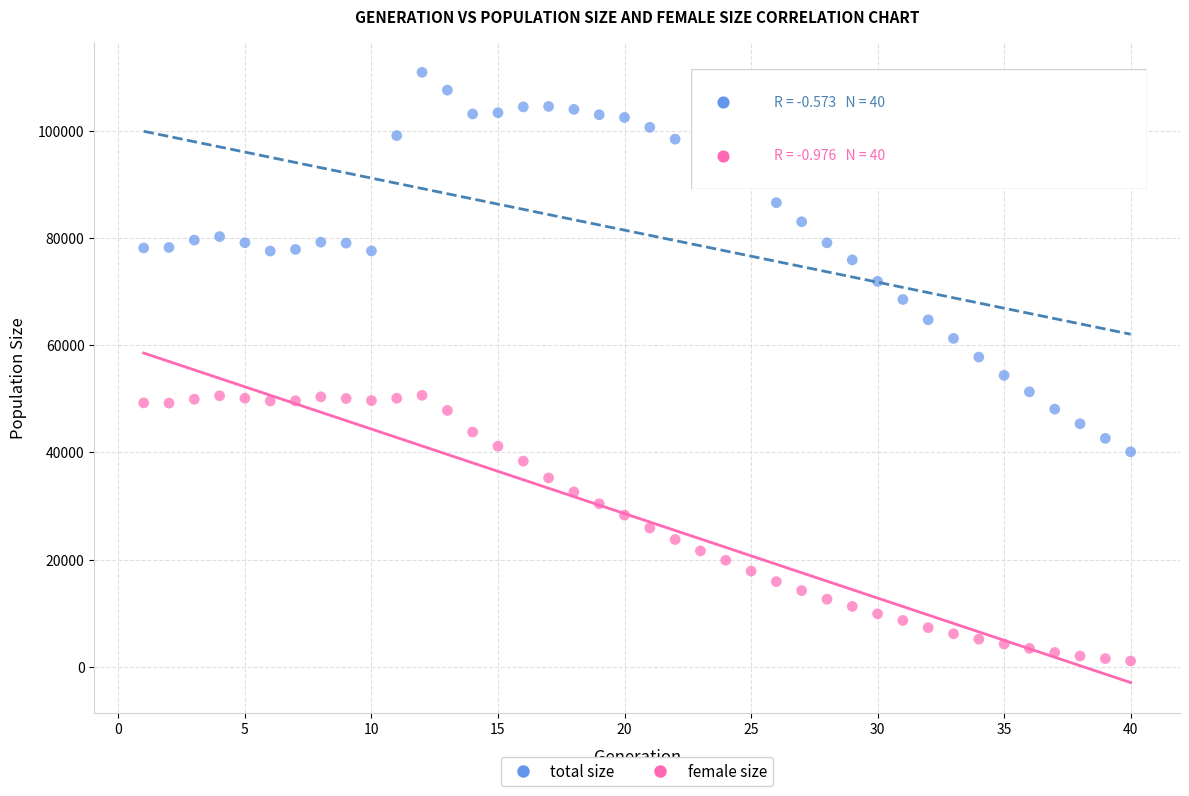

Across all data points, what is the range of X values (max minus min)?

39